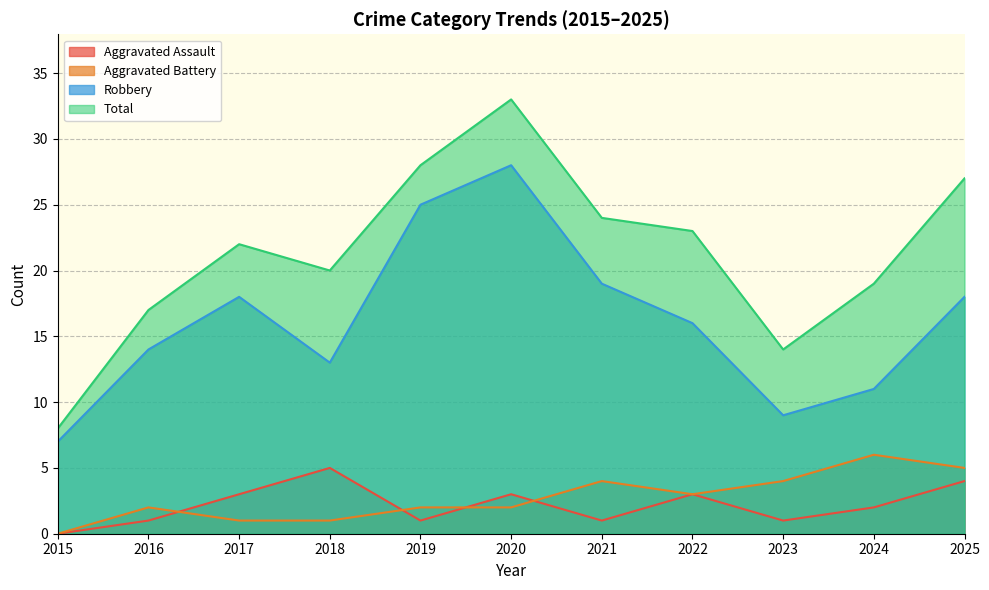

The Aggravated Battery series shows 5 at 2022. True or false?

False